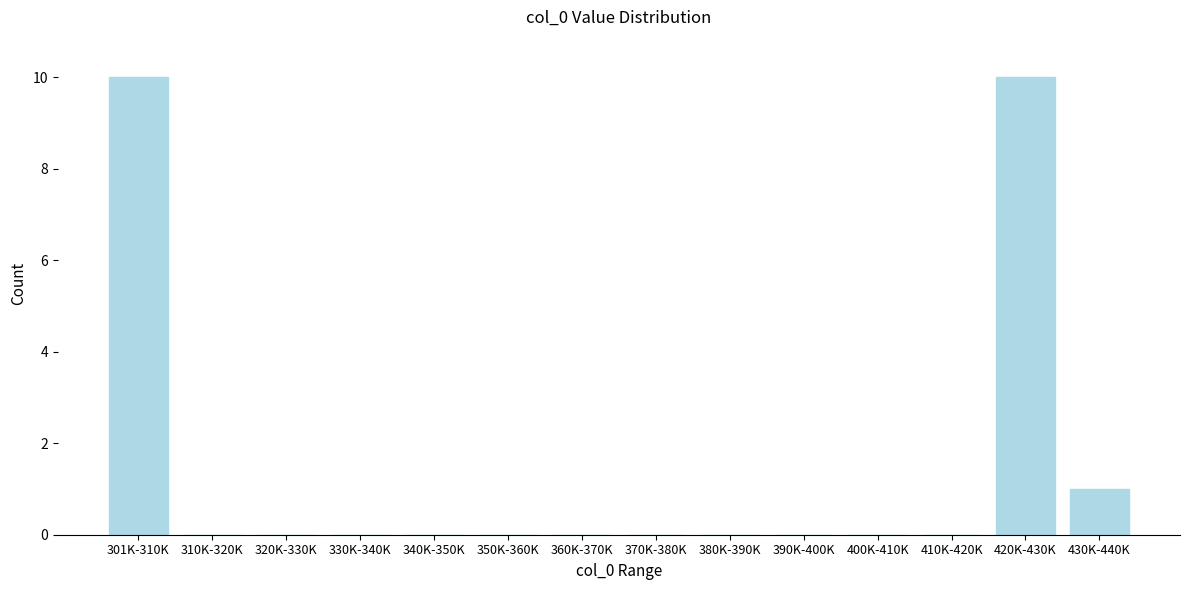

Reading left to right, transcribe all the data shown in this chart.

301K-310K=10	310K-320K=0	320K-330K=0	330K-340K=0	340K-350K=0	350K-360K=0	360K-370K=0	370K-380K=0	380K-390K=0	390K-400K=0	400K-410K=0	410K-420K=0	420K-430K=10	430K-440K=1